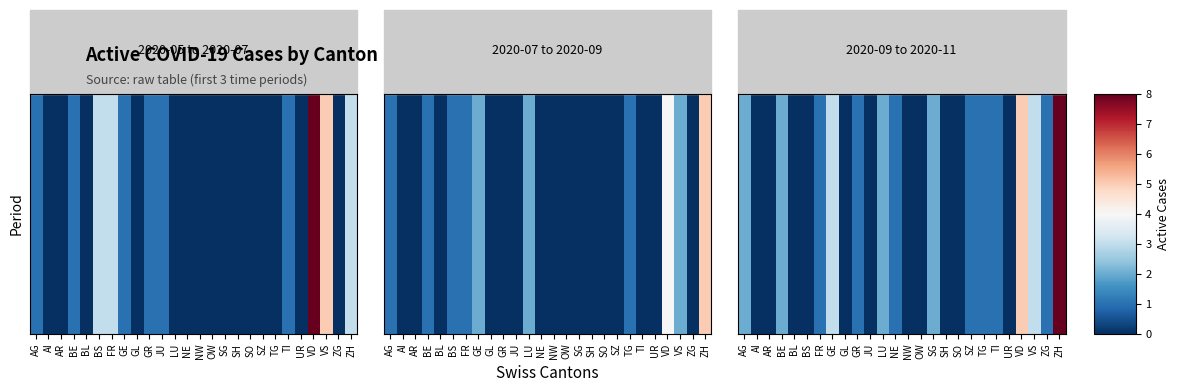

What is the maximum value shown in the chart?

8